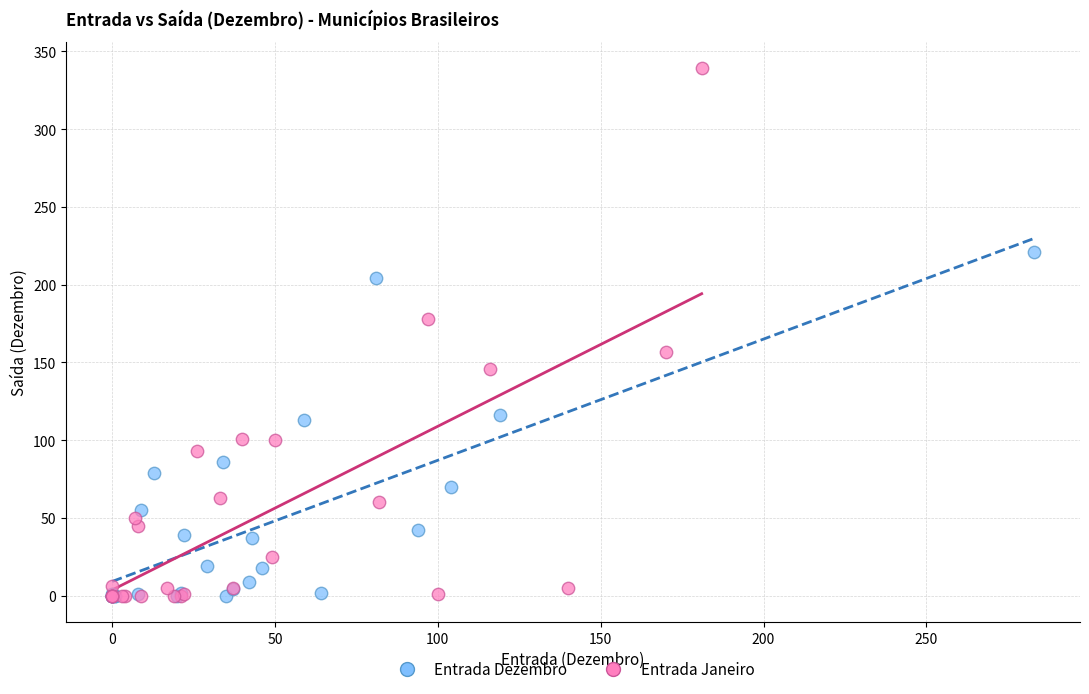

What are all the series names shown in the legend?

Entrada Dezembro, Entrada Janeiro